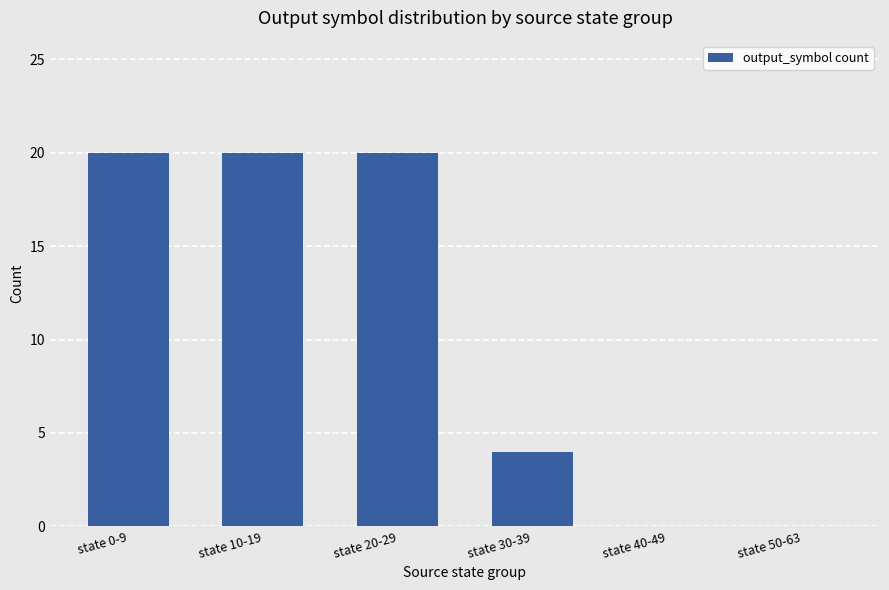

What is the maximum value shown in the chart?

20